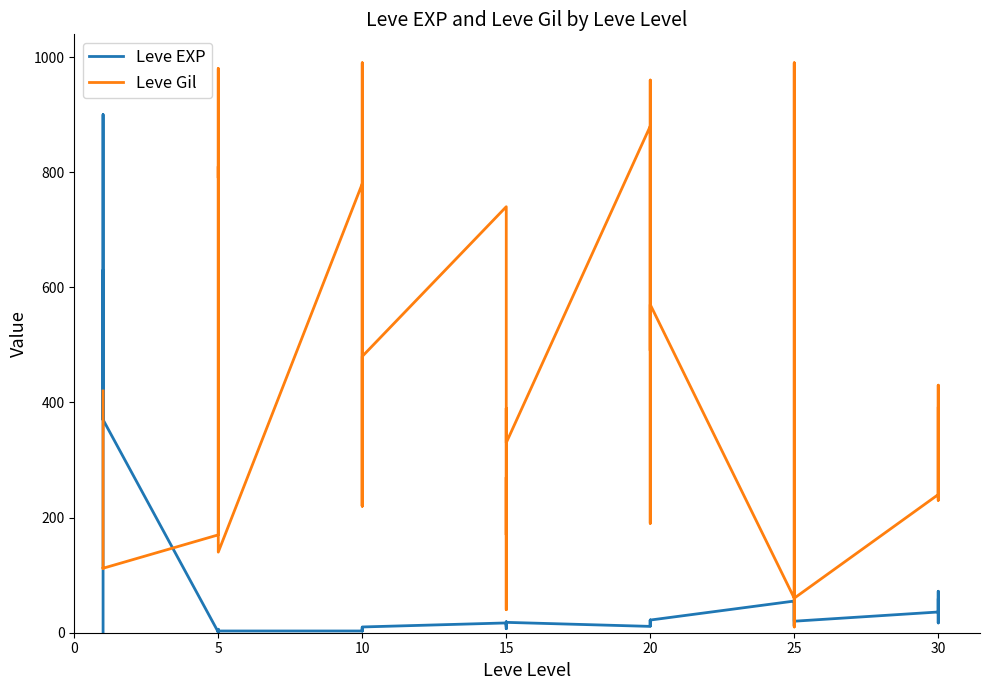

What is the smallest value displayed?

1